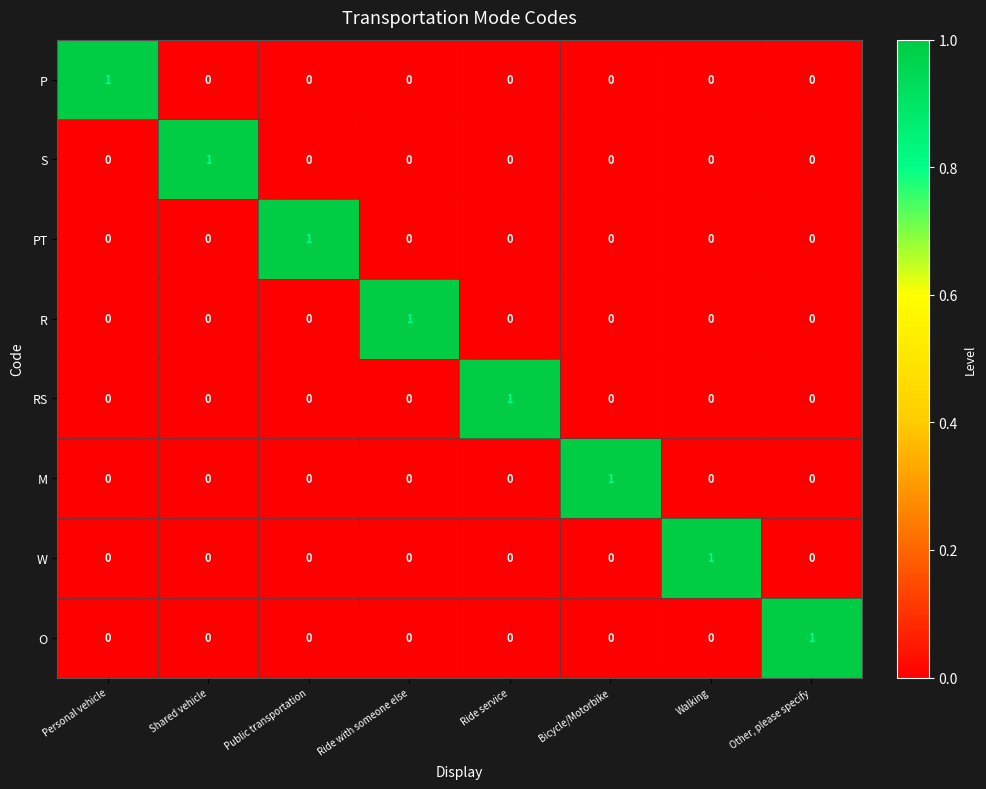

Count the O values in the range 0 to 1.

8